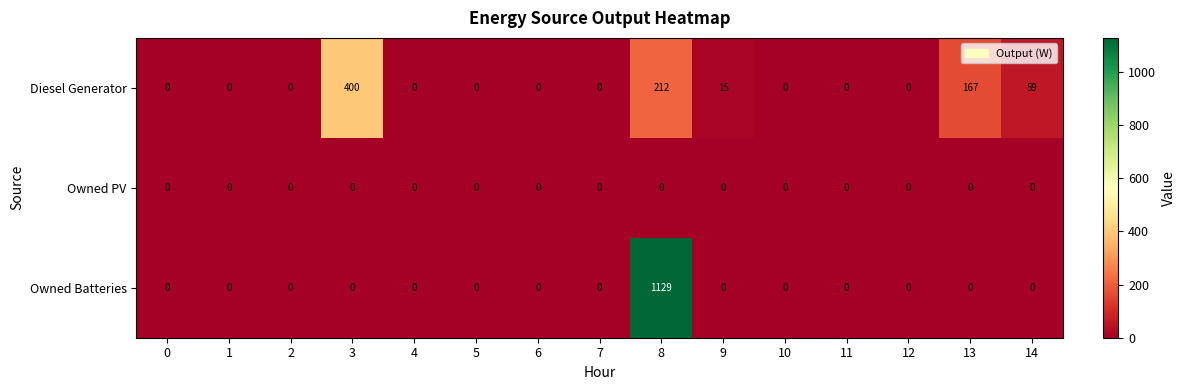

True or false: Owned Batteries has a value of -533 at 3.

False